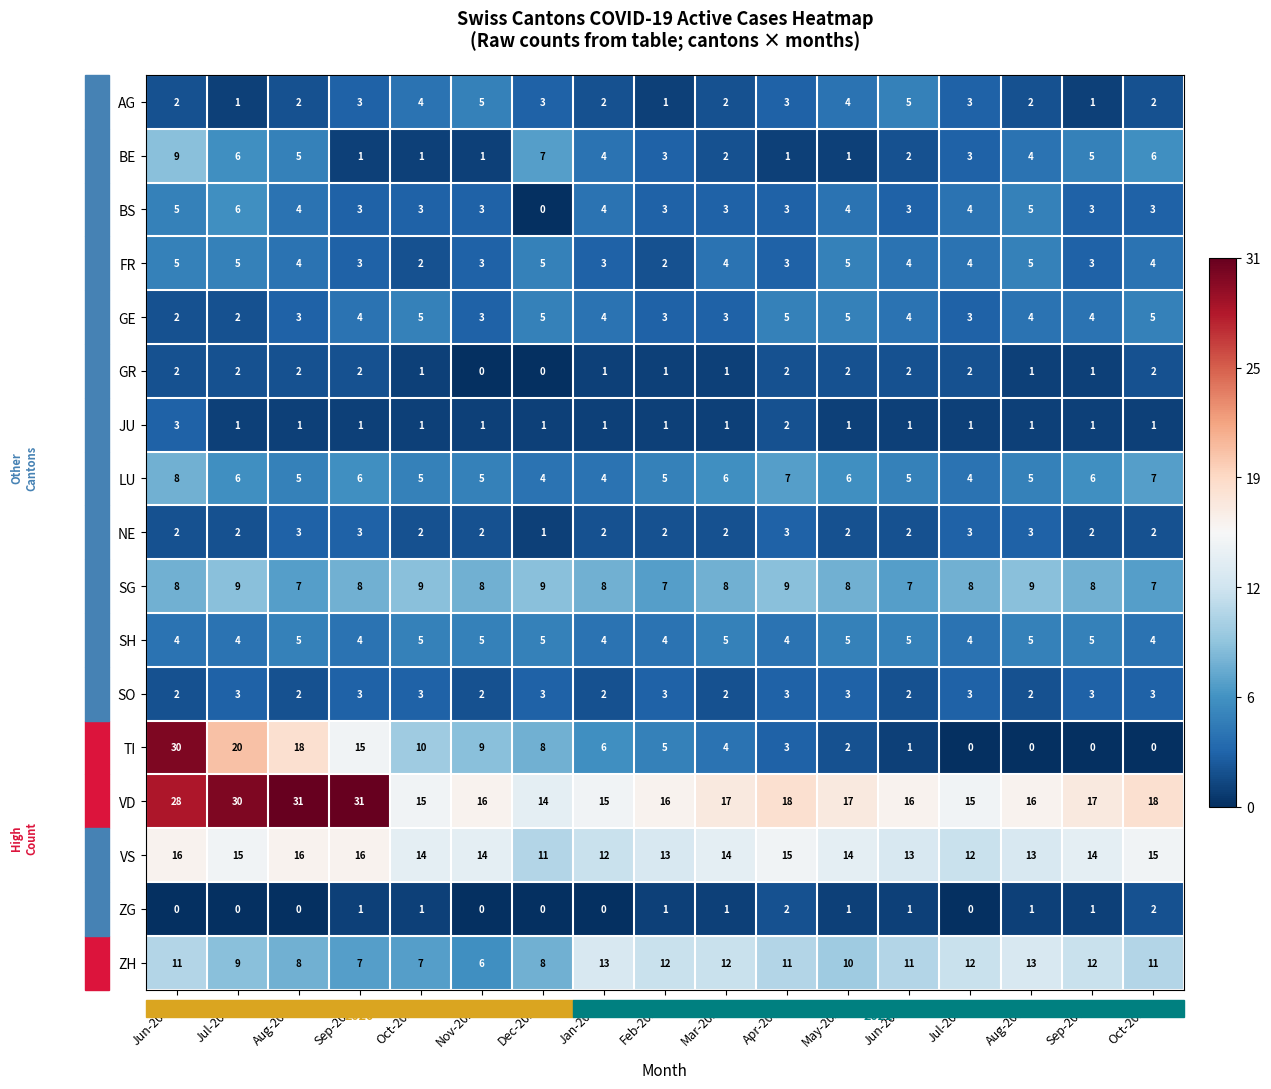

Count the SH values in the range 4 to 5.

17